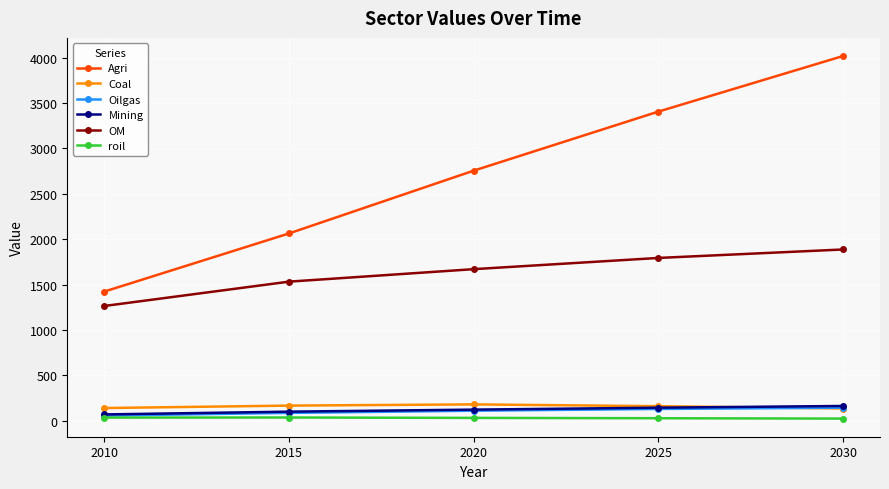

What is the difference between the maximum and minimum values in the Coal series?

45.4